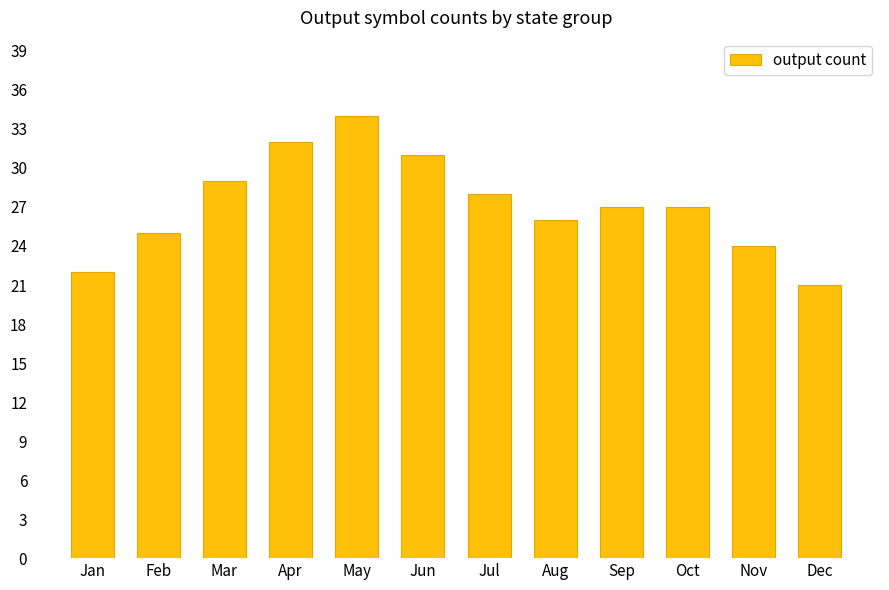

How many series are shown in this chart?

1